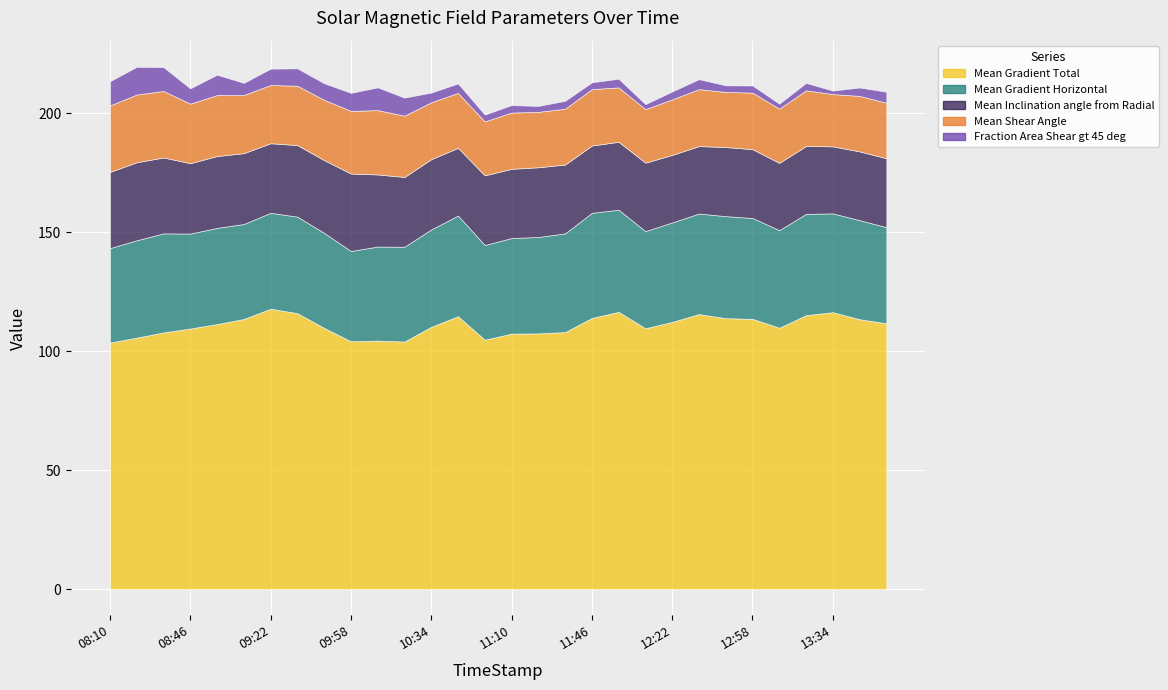

The Mean Gradient Horizontal series shows 70.6 at 12:10. True or false?

False